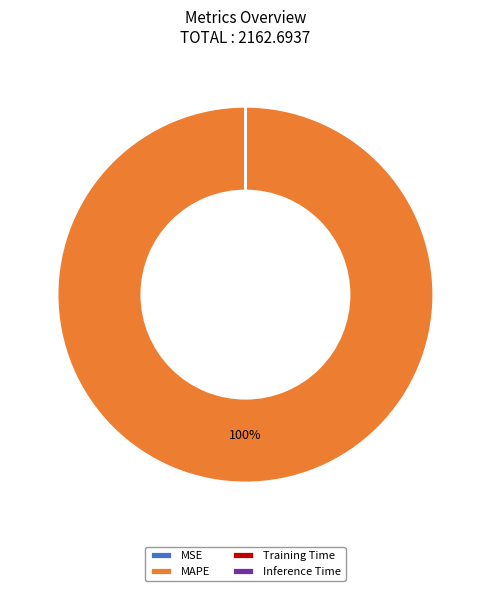

Is there any slice that represents more than half of the pie?

Yes